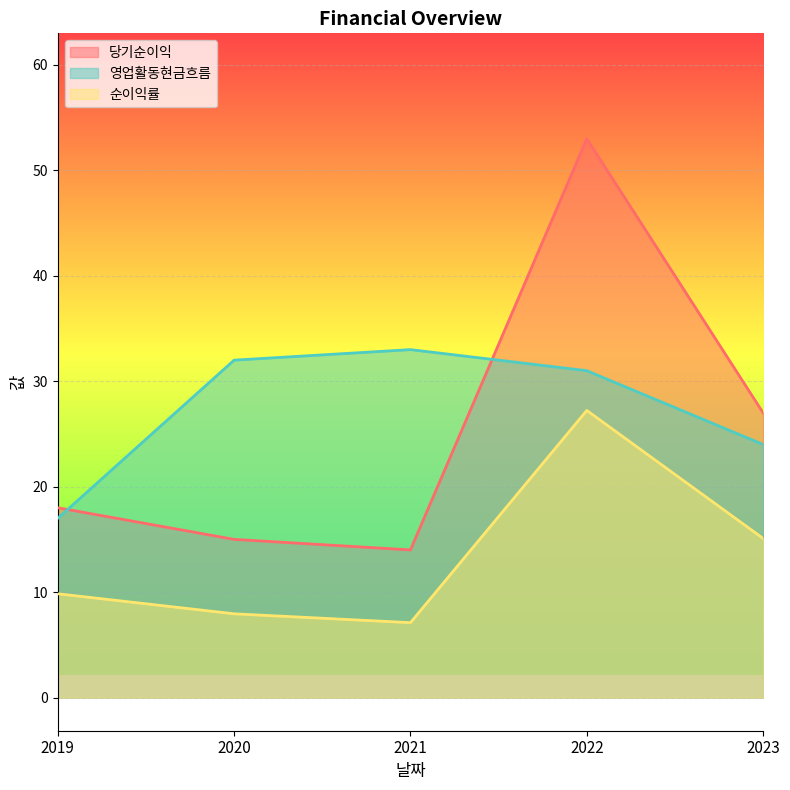

How many values in the 영업활동현금흐름 series exceed 31?

2